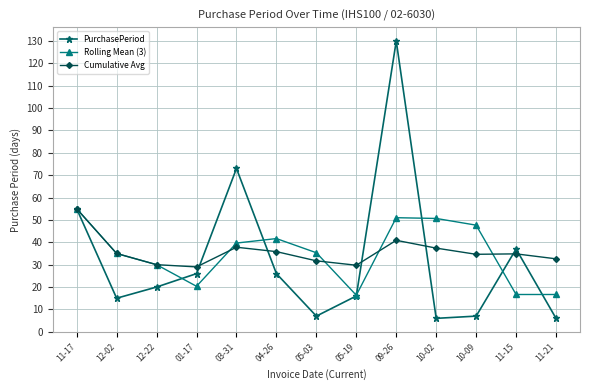

Is the value of Rolling Mean (3) at 11-17 greater than the value of PurchasePeriod at 05-03?

Yes